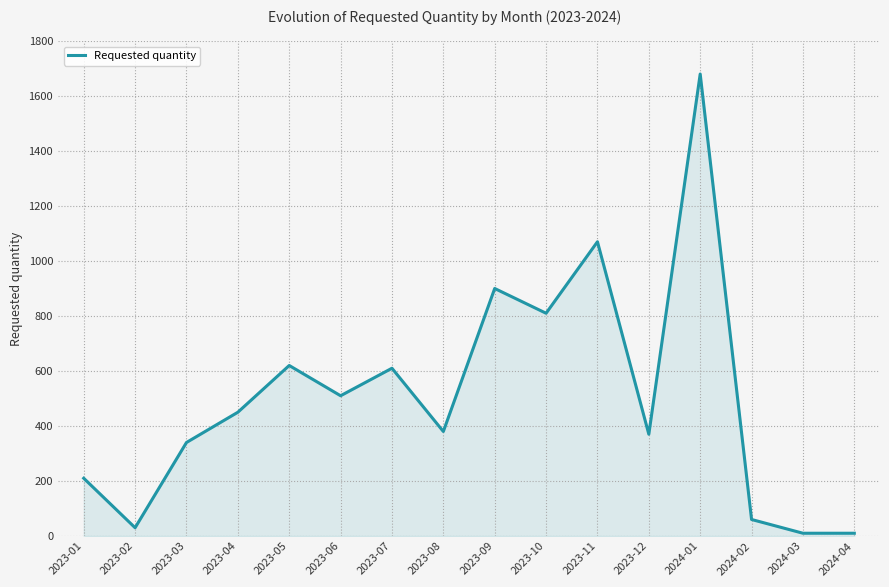

The value at 2023-12 is 370. True or false?

True